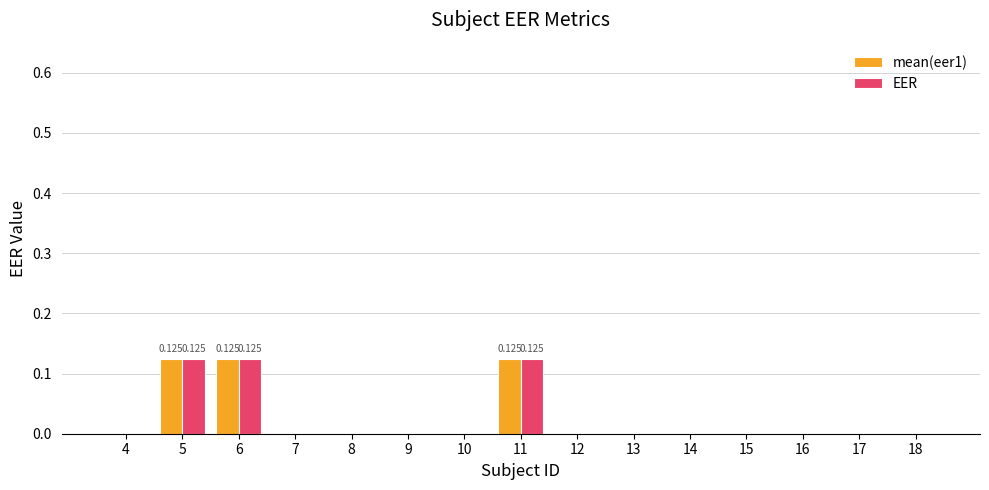

Is it true that mean(eer1) equals 0.0 at 12?

True